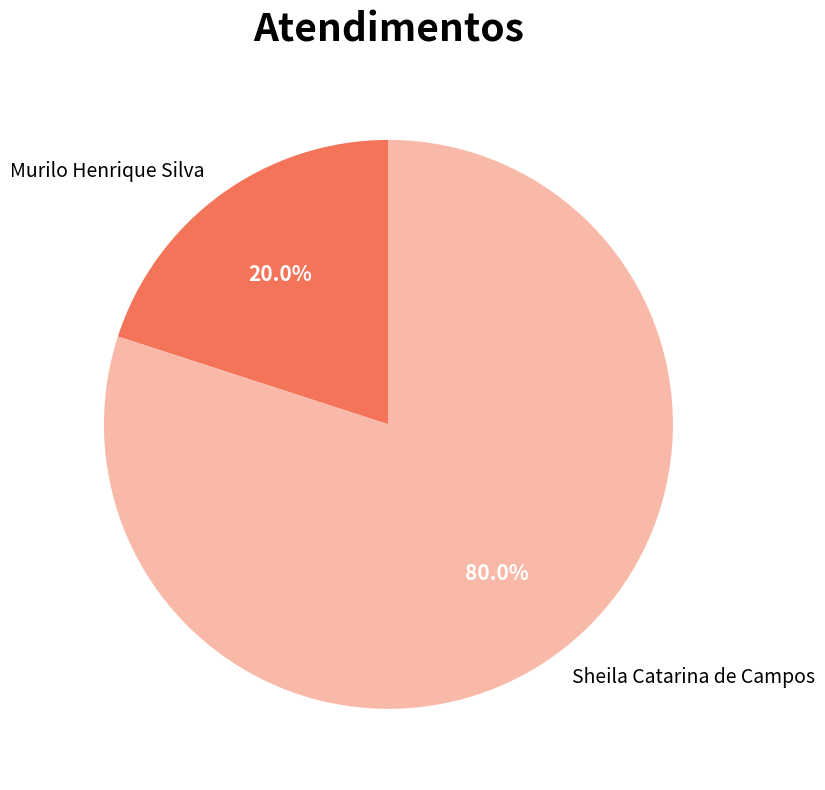

Rank the categories by value from lowest to highest.

Murilo Henrique Silva, Sheila Catarina de Campos